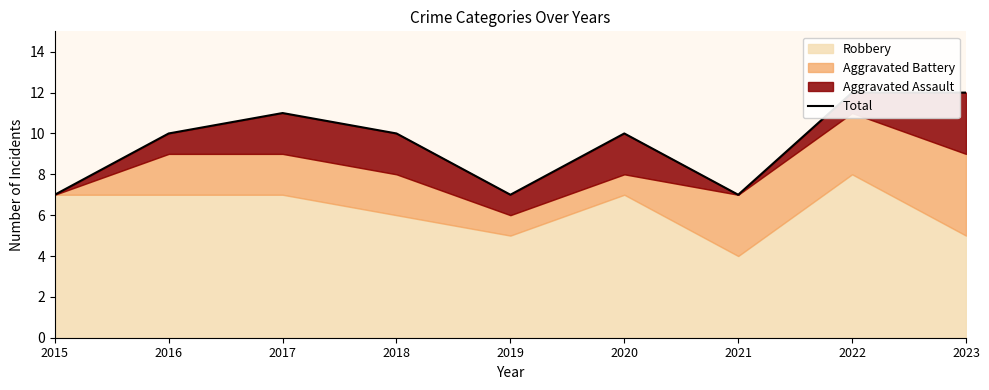

Which category has the lowest value across all series?

2015